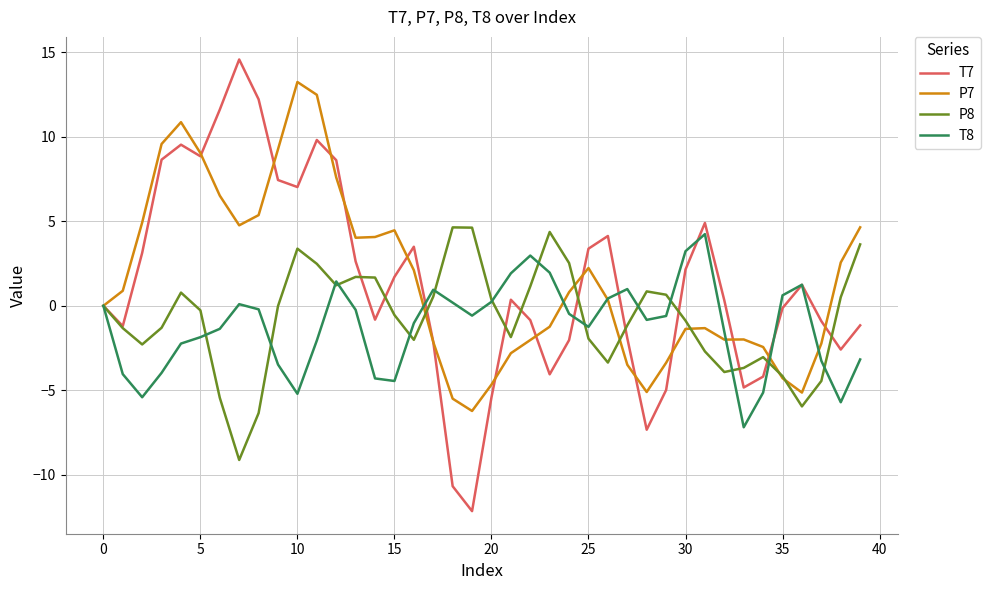

Which series has the widest spread of values?

T7